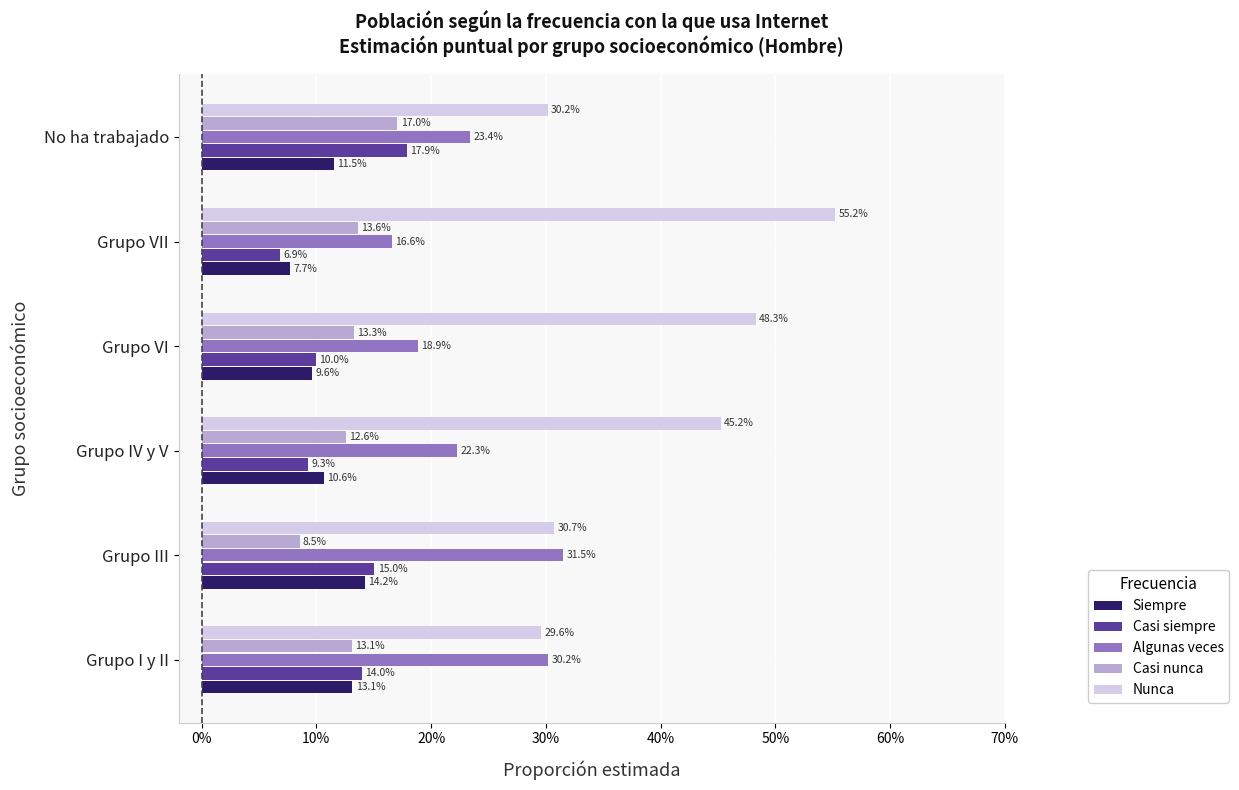

What are all the series names shown in the legend?

Siempre, Casi siempre, Algunas veces, Casi nunca, Nunca